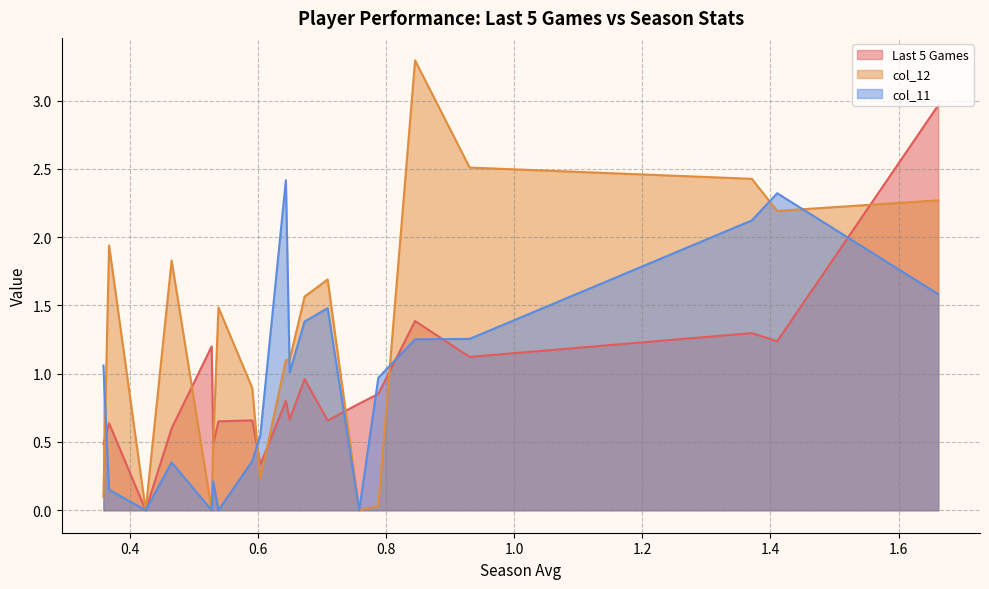

At how many categories does at least one series exceed 2?

6